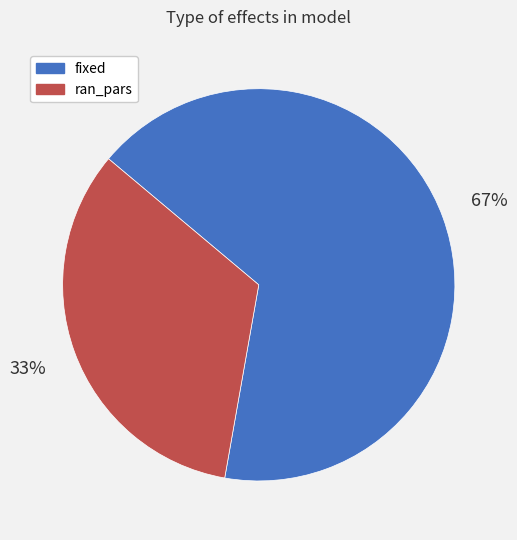

To the nearest percent, what is the combined percentage of ran_pars and fixed?

100%